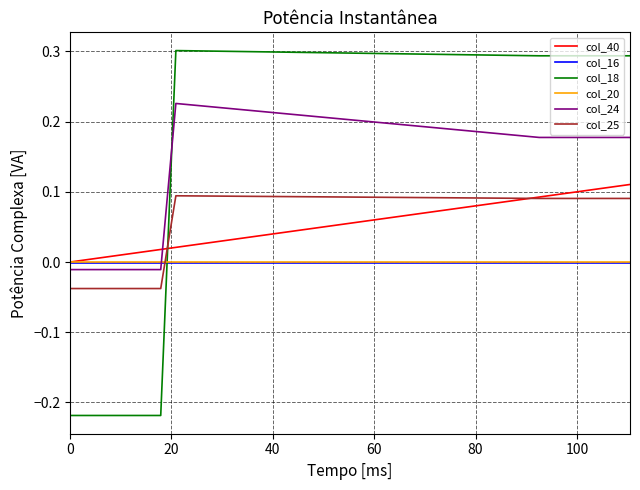

Does the chart display data point markers on the line(s)?

No